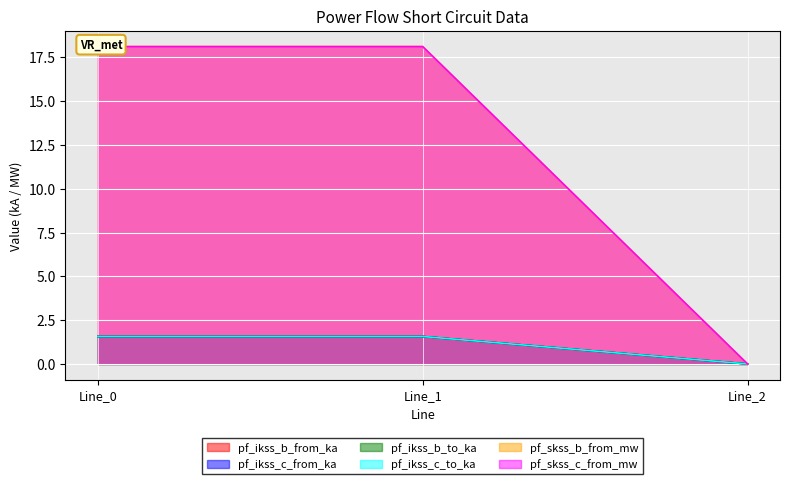

Reading left to right, list all the values displayed in this chart.

pf_ikss_b_from_ka: Line_0=1.6	Line_1=1.6	Line_2=0.0
pf_ikss_c_from_ka: Line_0=1.6	Line_1=1.6	Line_2=0.0
pf_ikss_b_to_ka: Line_0=1.6	Line_1=1.6	Line_2=0.0
pf_ikss_c_to_ka: Line_0=1.6	Line_1=1.6	Line_2=0.0
pf_skss_b_from_mw: Line_0=18.1	Line_1=18.1	Line_2=0.0
pf_skss_c_from_mw: Line_0=18.1	Line_1=18.1	Line_2=0.0